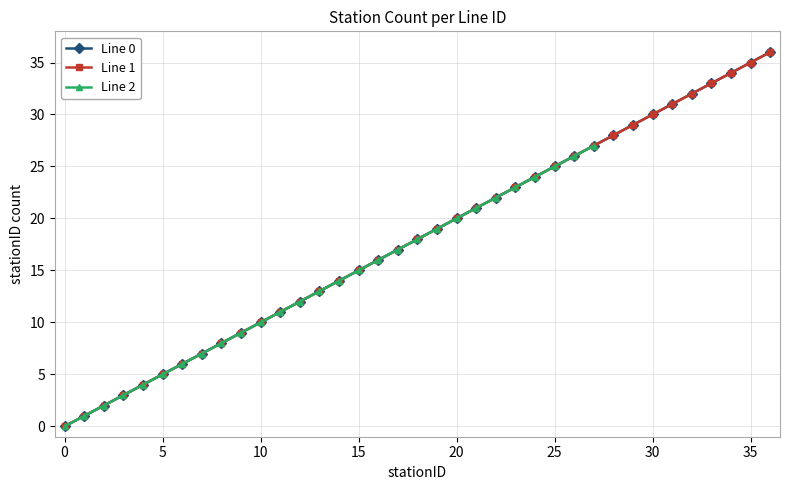

How many categories are shown in the chart?

37